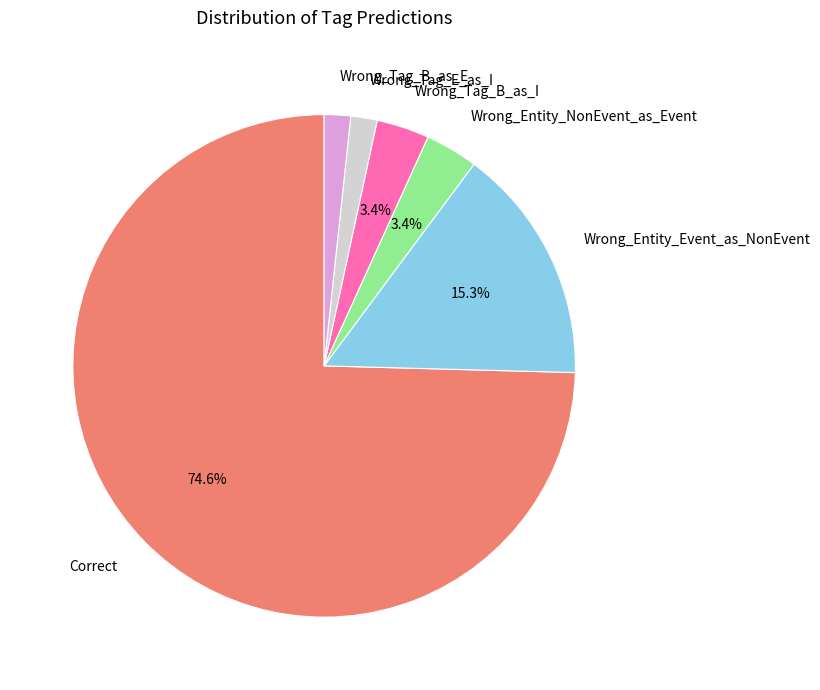

Is there a majority slice in this chart?

Yes